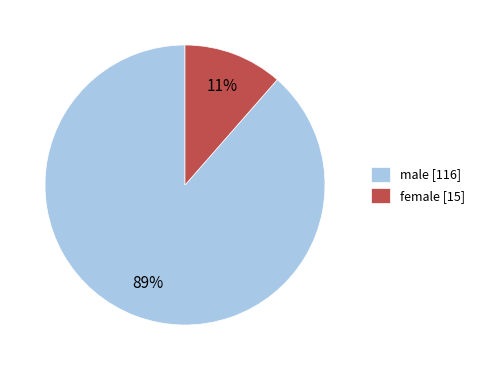

Which slice is the smallest?

female